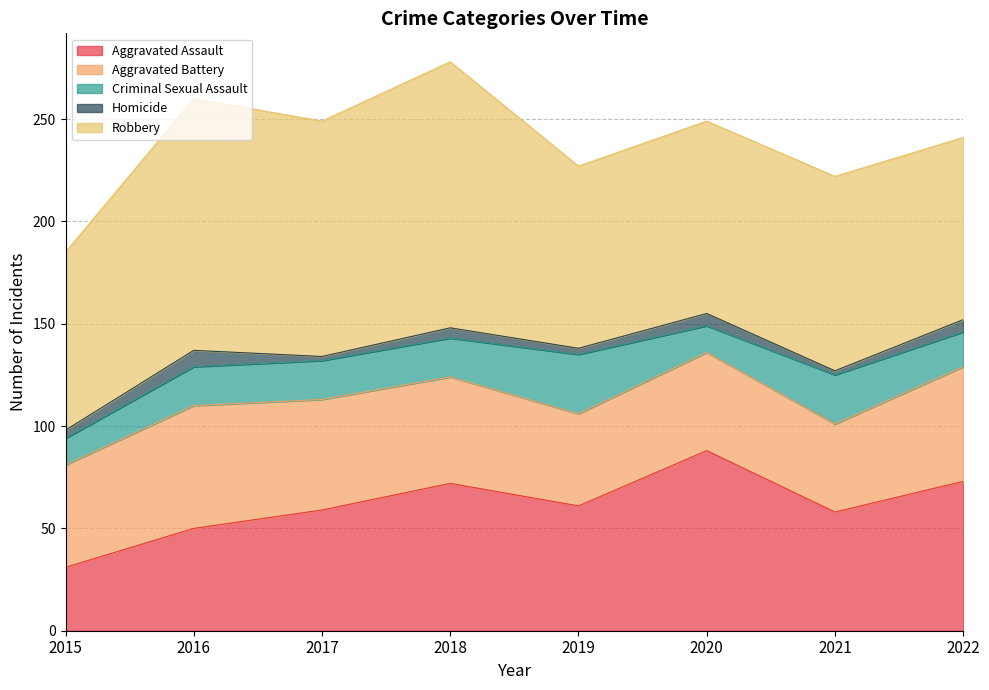

True or false: Aggravated Assault and Homicide cross at least once.

False